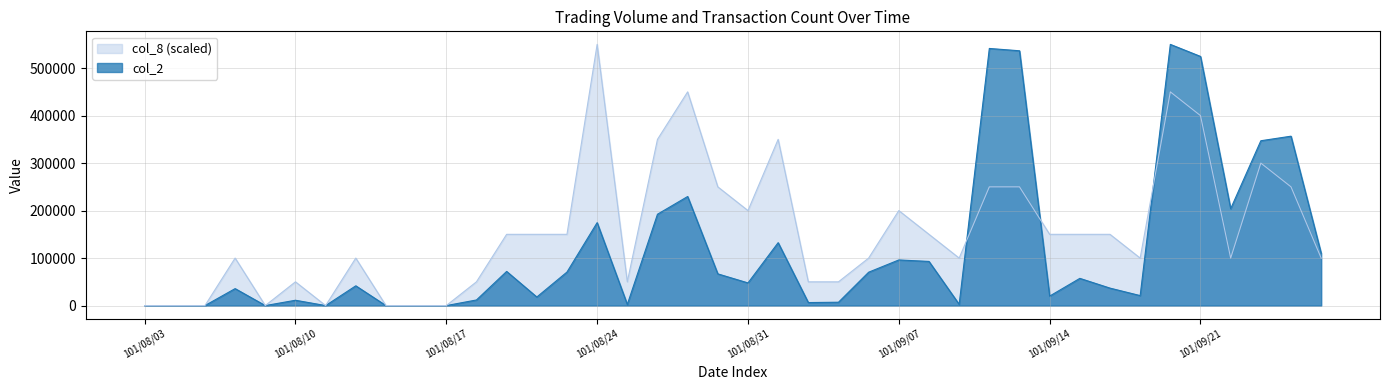

Which has a higher value, 101/08/27 or 101/09/24?

101/09/24